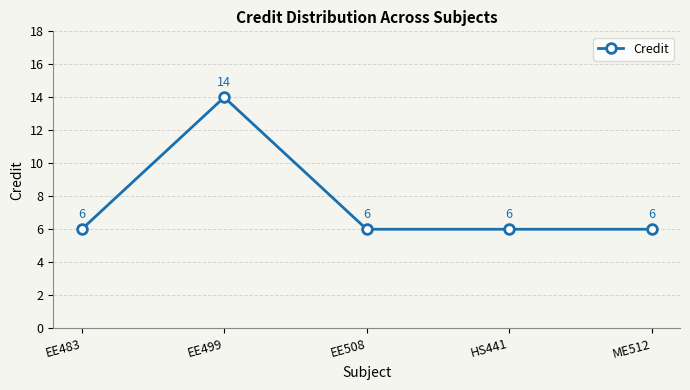

What is the maximum value shown in the chart?

14